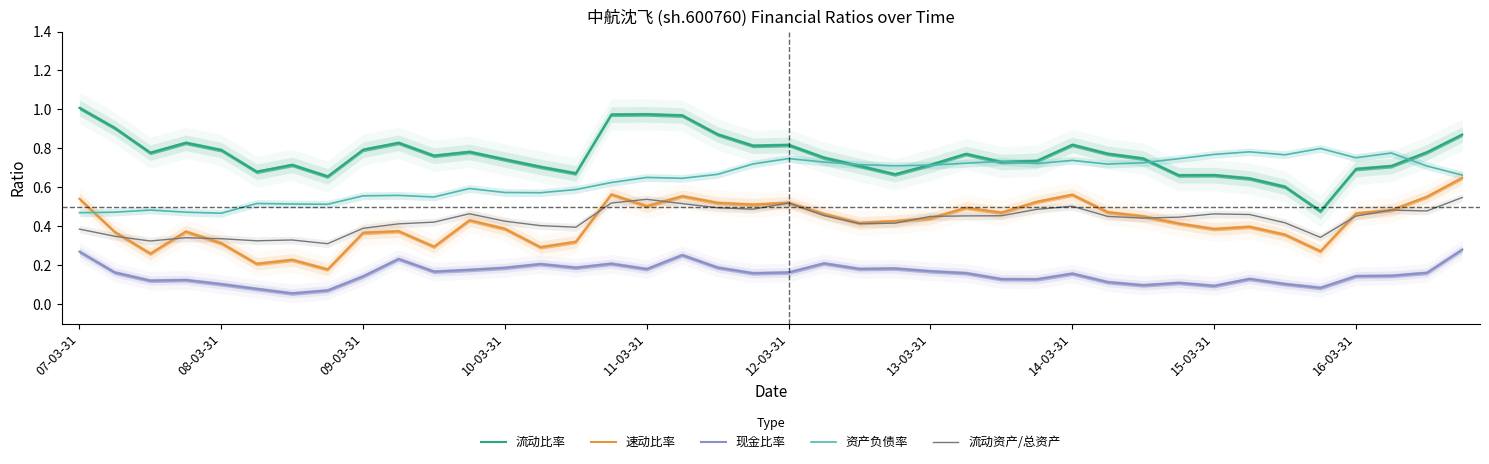

What is the average value of the 流动比率 series?

0.8